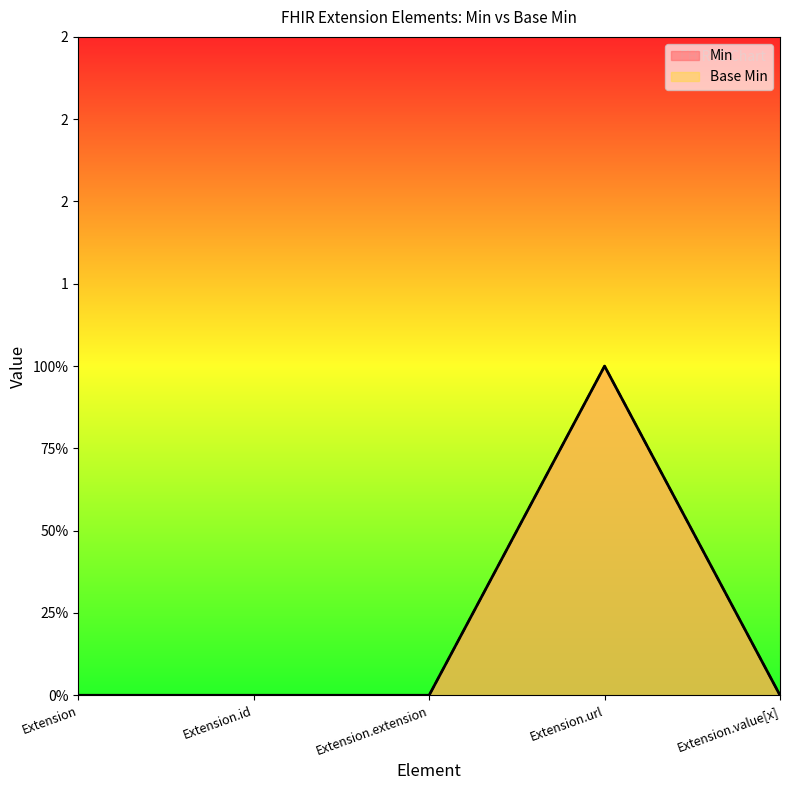

Between Extension.extension and Extension.url, which series saw the biggest shift?

Min